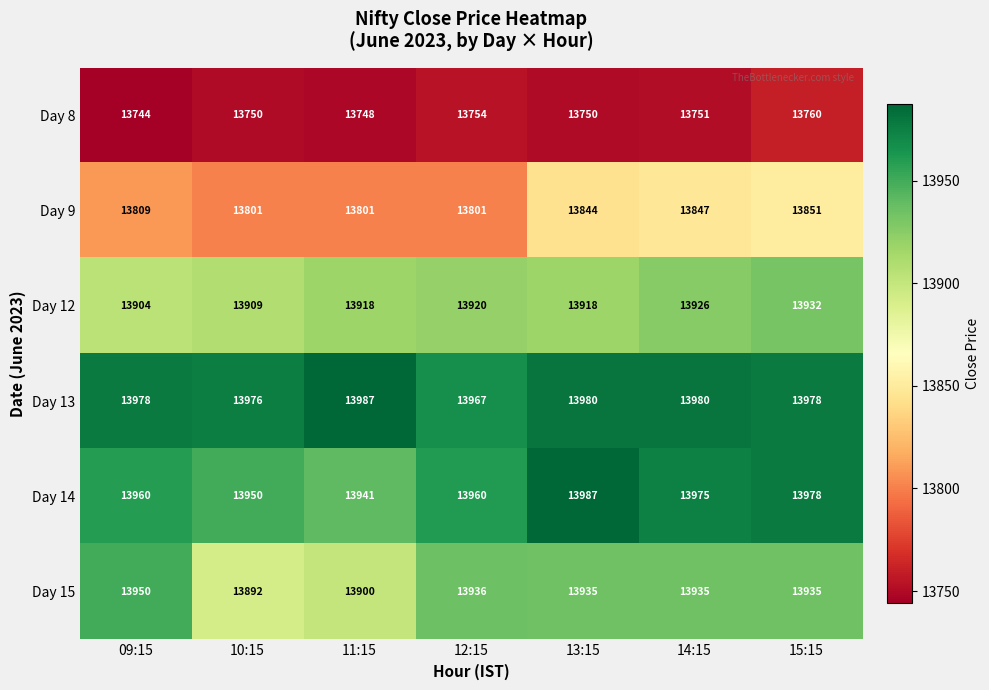

The value of Day 15 at 10:15 is 20807. True or false?

False